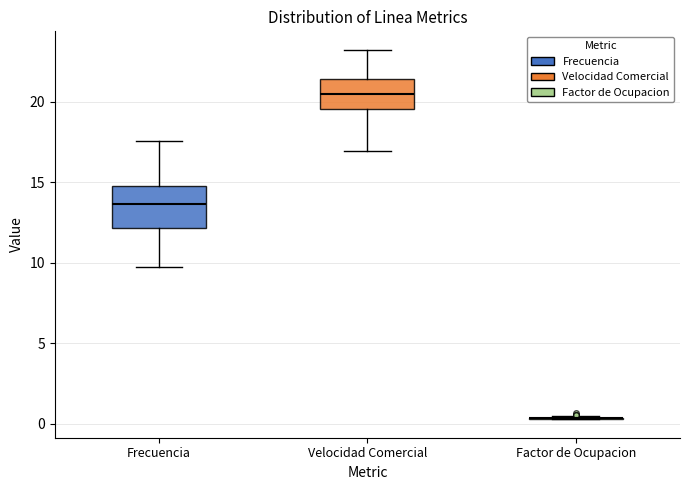

Where is the lower edge of the box for Frecuencia on the y-axis? The values are not printed on the chart, so give them approximately, as read against the axis.

12.0